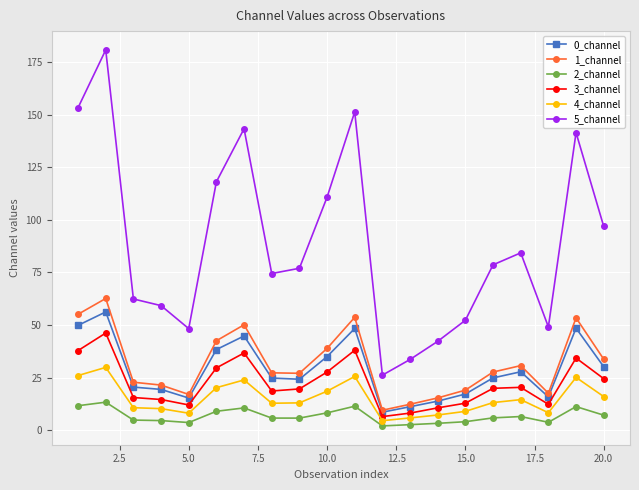

True or false: 2_channel and 3_channel intersect in this chart.

False